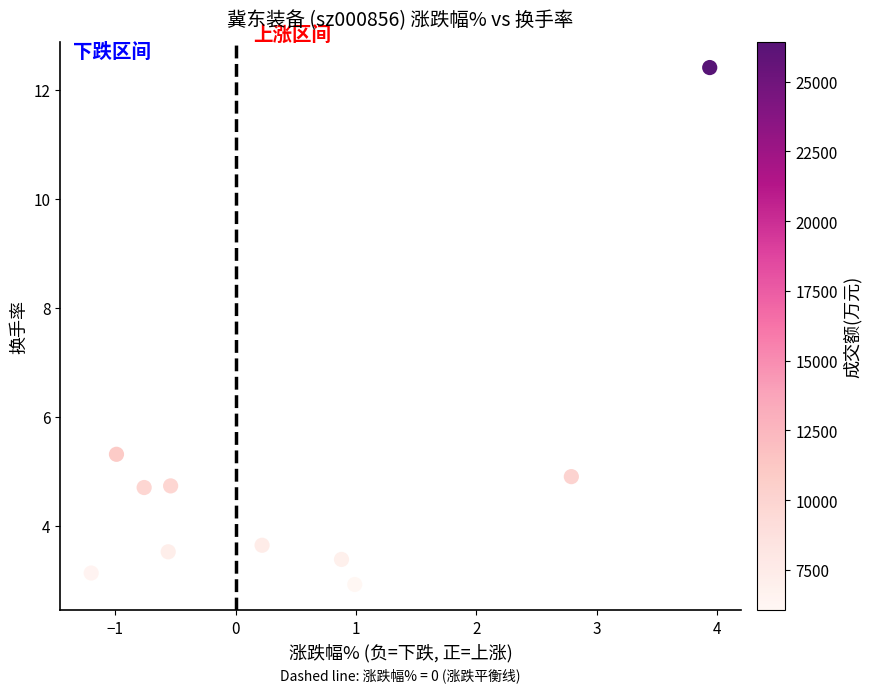

What is the range of Y values (max minus min)?

9.5